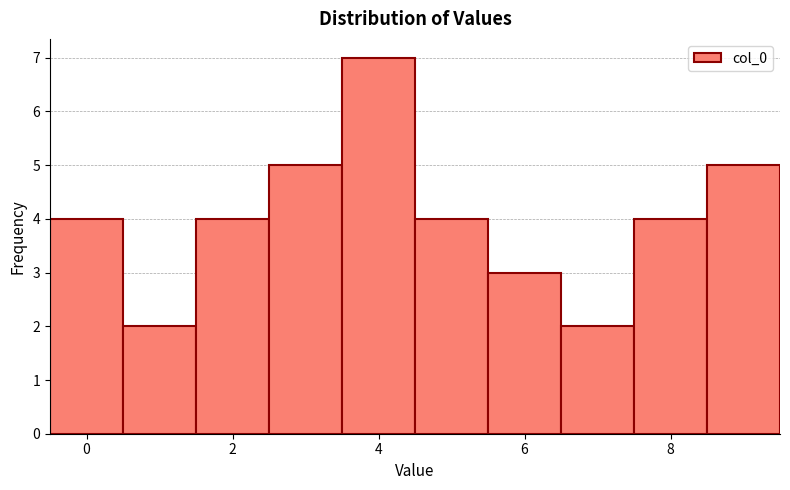

Reading left to right, list every bar in this chart as the range it spans on the x-axis followed by its height. Neither the bar edges nor the heights are printed on the chart, so give them approximately, as read against the axes.

-0.5 to 0.5: 4
0.5 to 1.5: 2
1.5 to 2.5: 4
2.5 to 3.5: 5
3.5 to 4.5: 7
4.5 to 5.5: 4
5.5 to 6.5: 3
6.5 to 7.5: 2
7.5 to 8.5: 4
8.5 to 9.5: 5